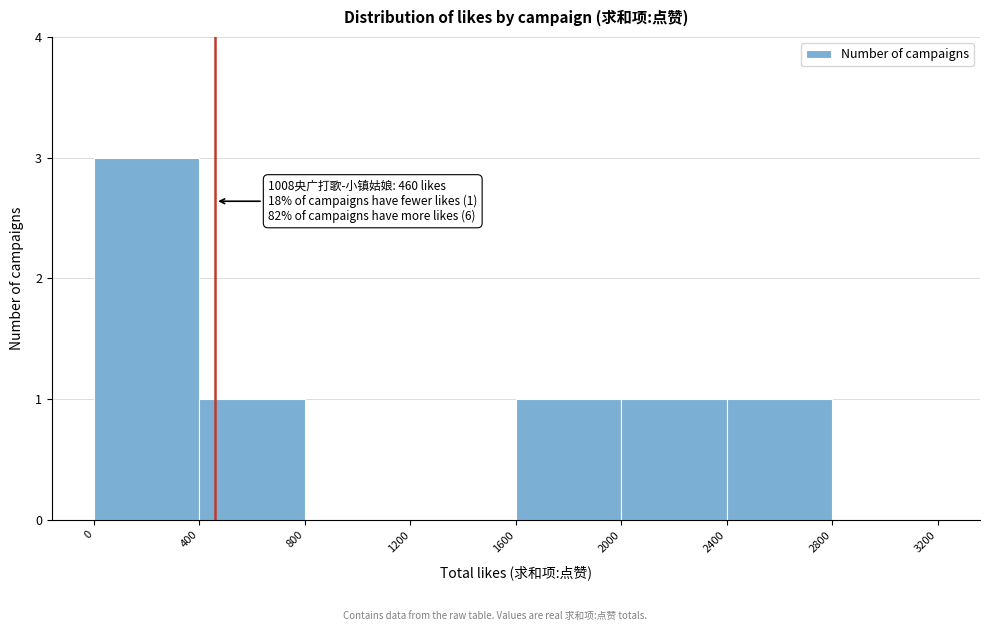

Over which range of the x-axis is the bar tallest?

0 to 400